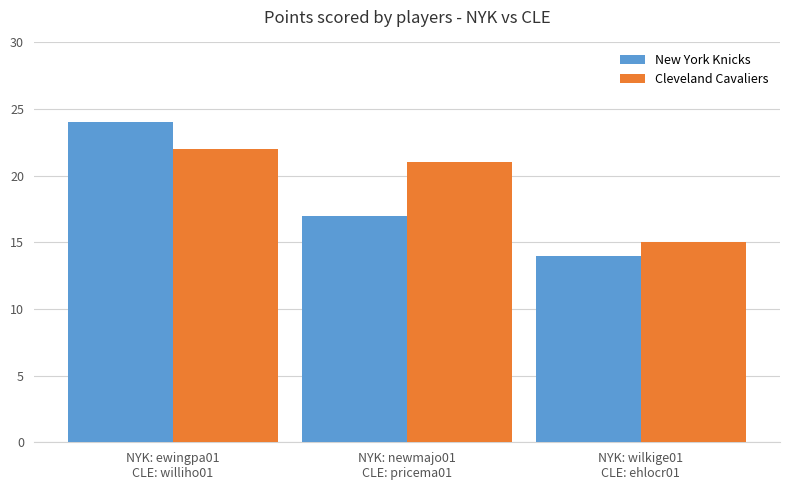

What is the approximate value of Cleveland Cavaliers at NYK: ewingpa01
CLE: williho01?

22